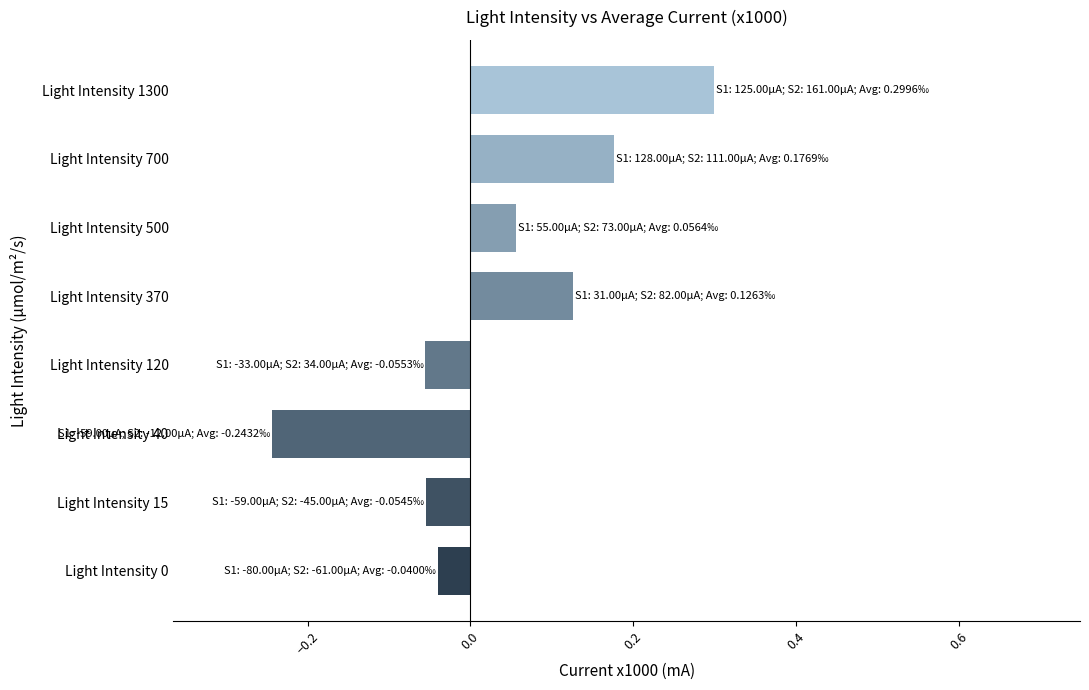

True or false: the data shows -0.0 at Light Intensity 120.

False